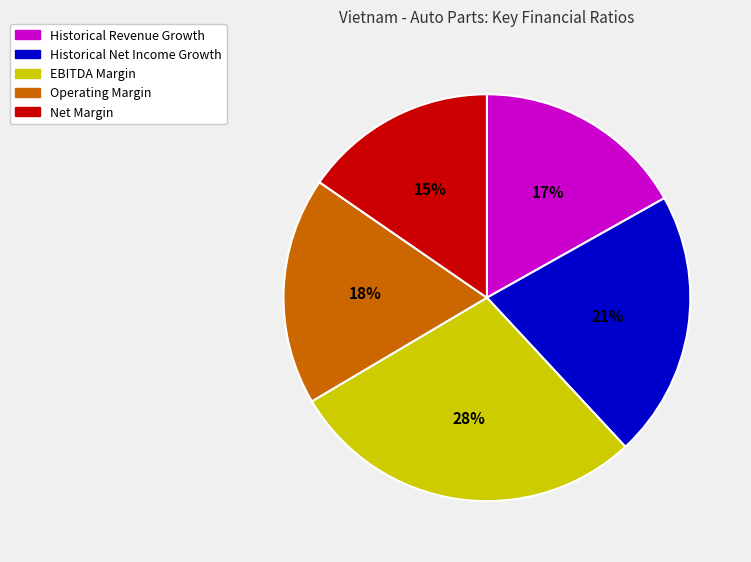

What is the smallest slice in the pie chart?

Net Margin